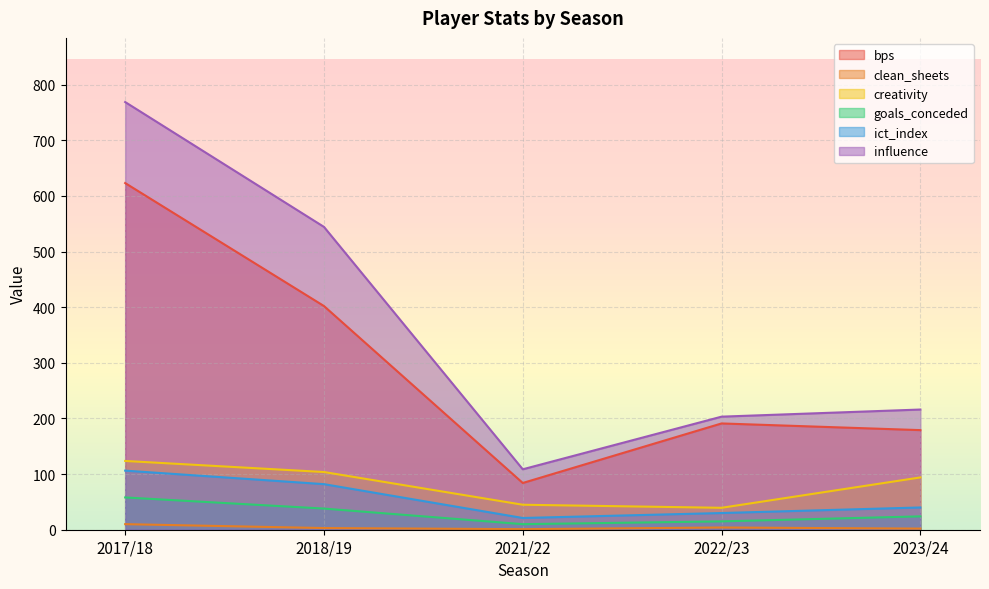

The ict_index series shows 30.0 at 2022/23. True or false?

True